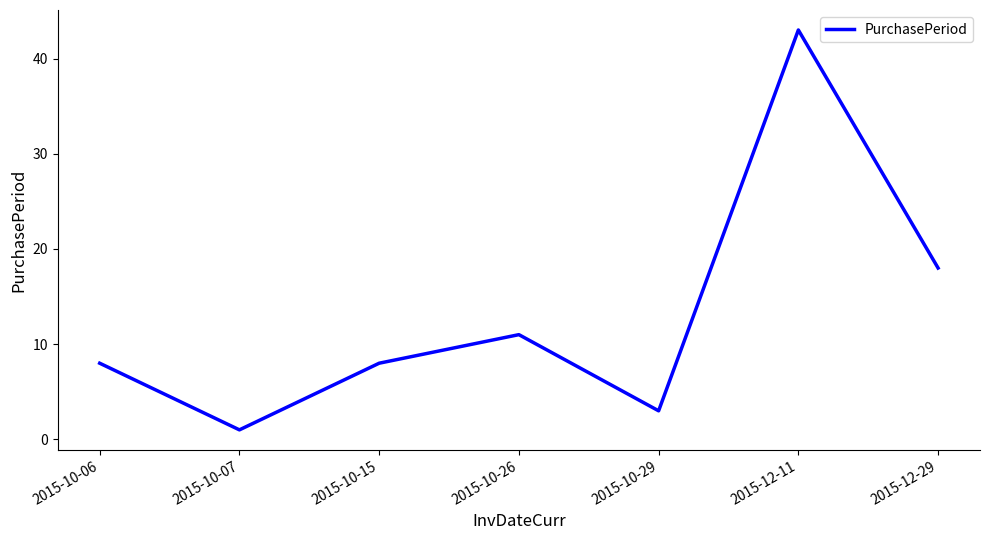

At which category does the chart reach its peak across all series?

2015-12-11